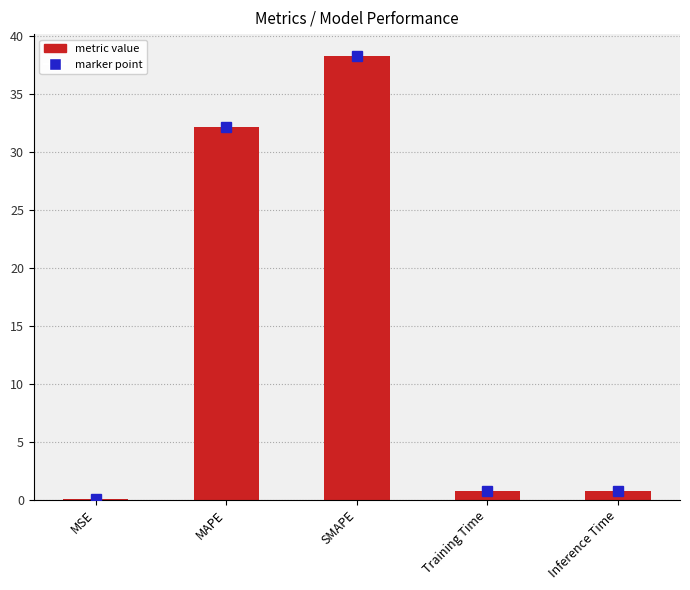

Count the number of categories in the chart.

5